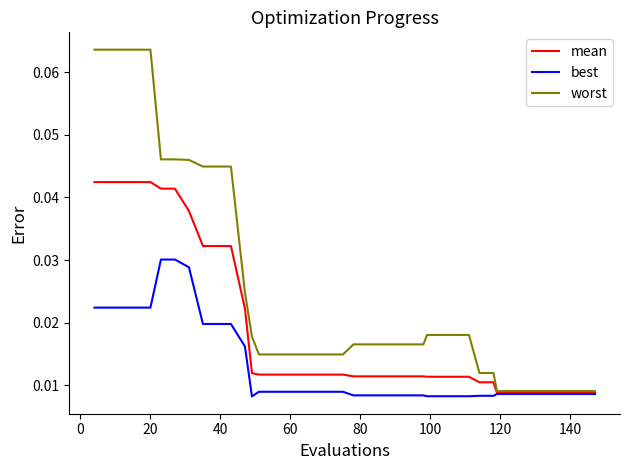

Rank the series by their average value, from lowest to highest.

best, mean, worst